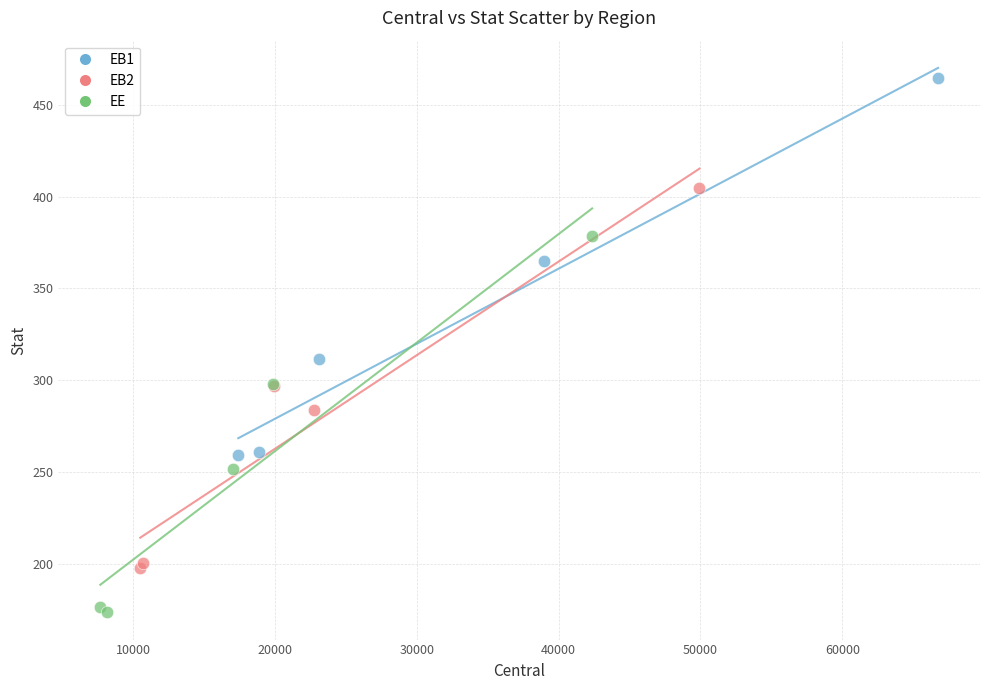

Which series reaches the minimum Y coordinate?

EE